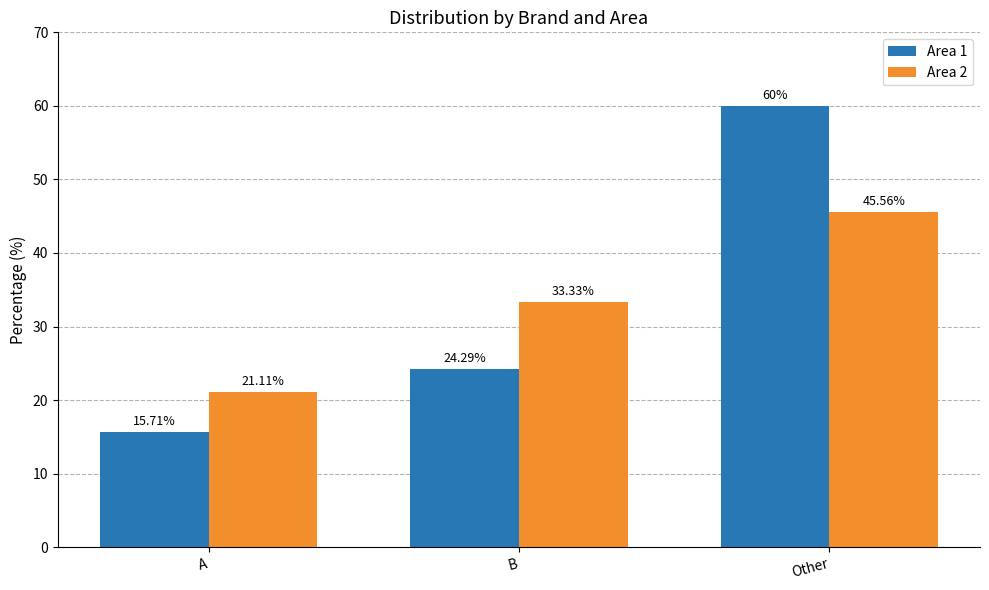

What are all the series names shown in the legend?

Area 1, Area 2